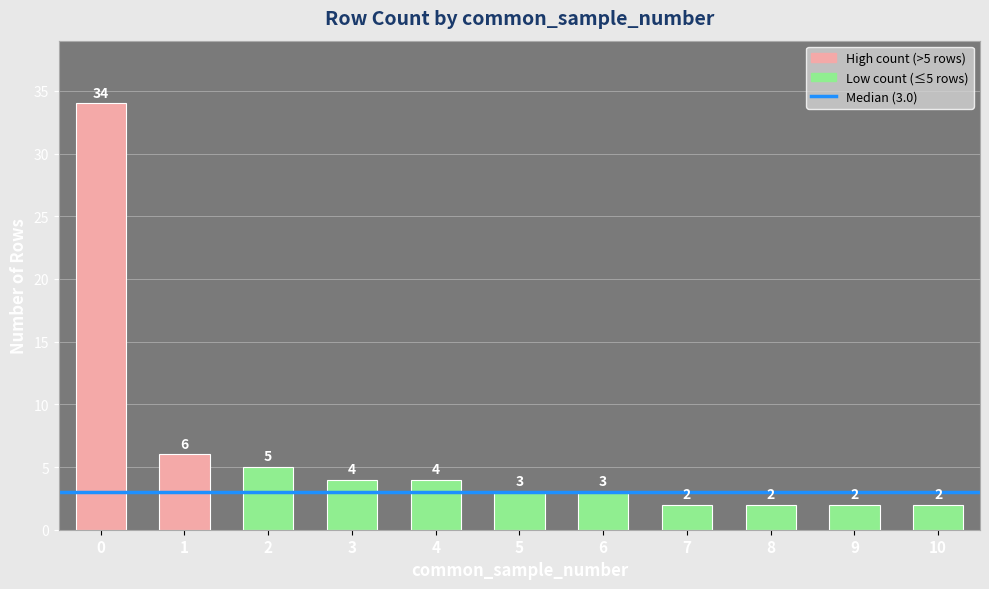

Are the bars grouped side by side (vs. stacked)?

No